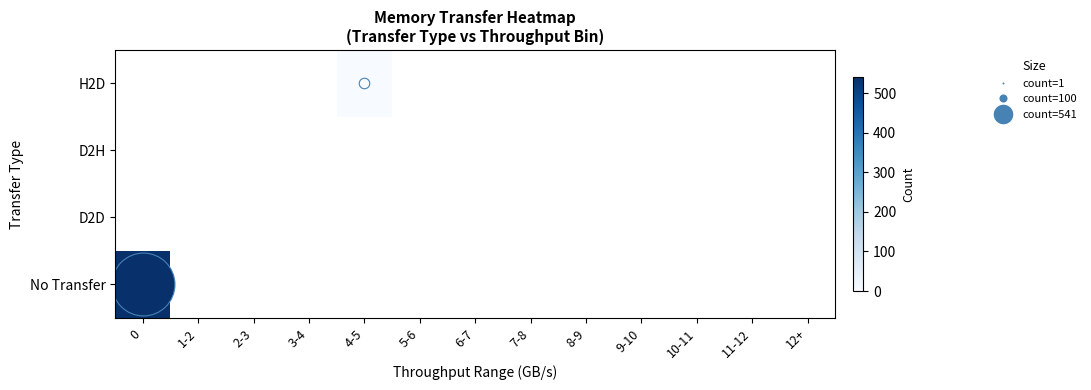

Which series has the largest range (max minus min)?

No Transfer